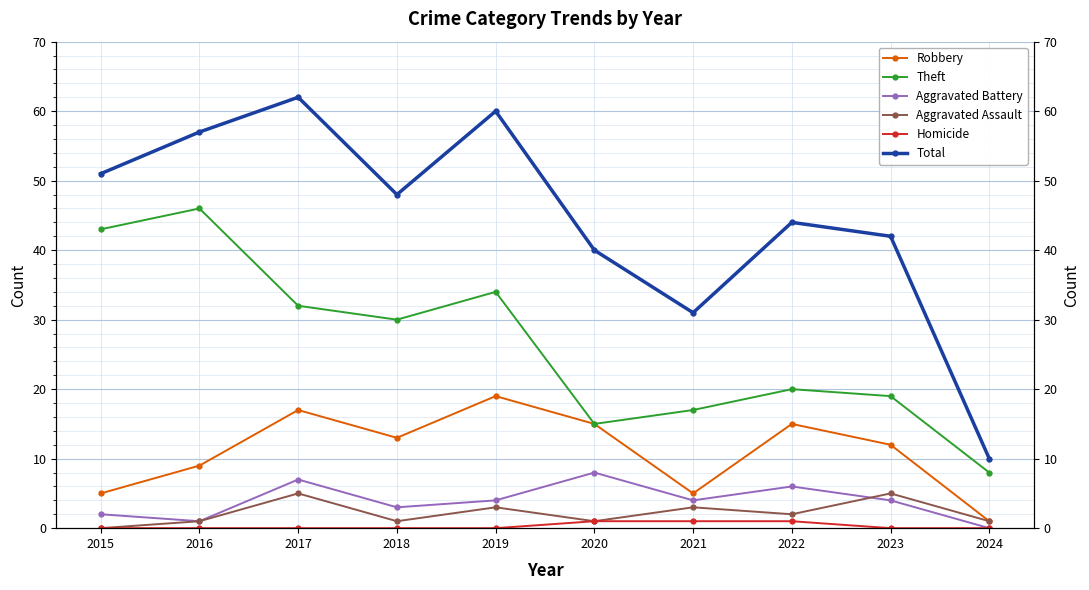

What are all the series names shown in the legend?

Robbery, Theft, Aggravated Battery, Aggravated Assault, Homicide, Total